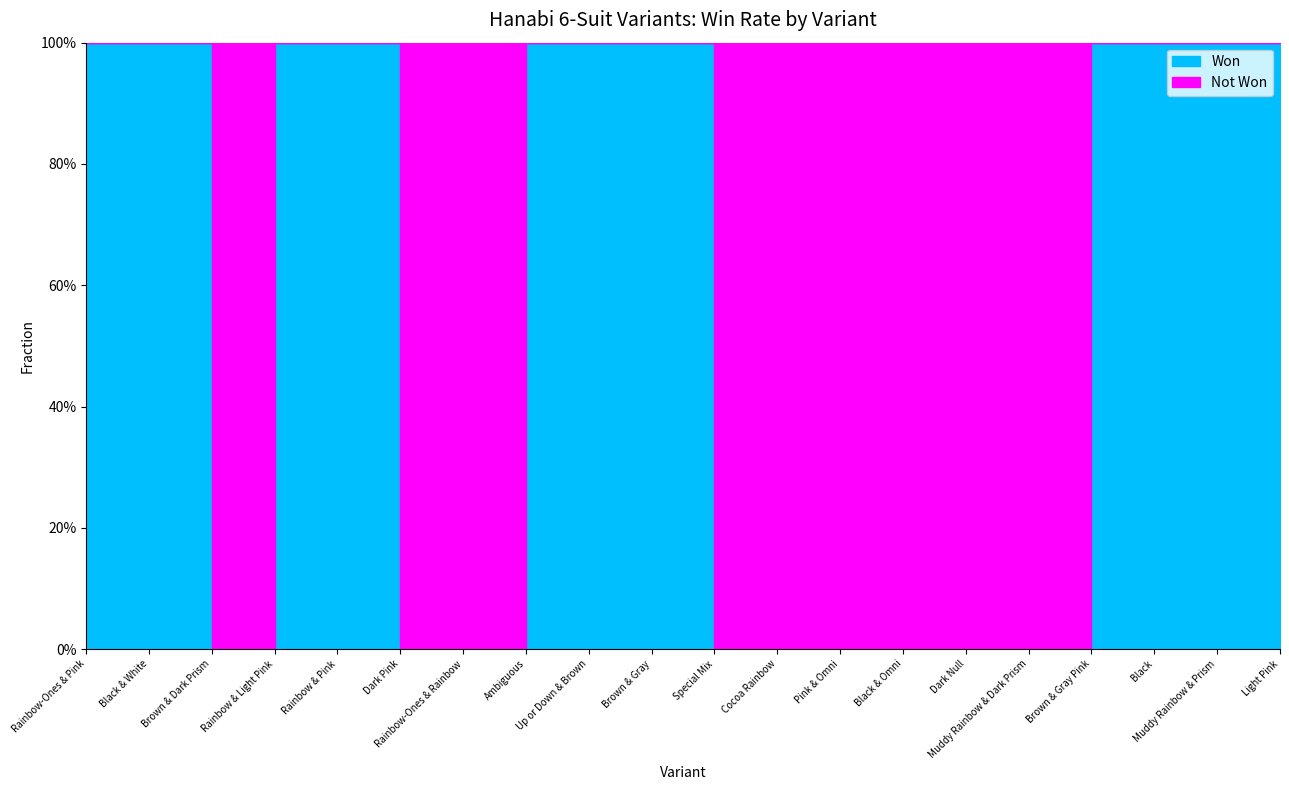

How many lost values are between 0 and 1?

20